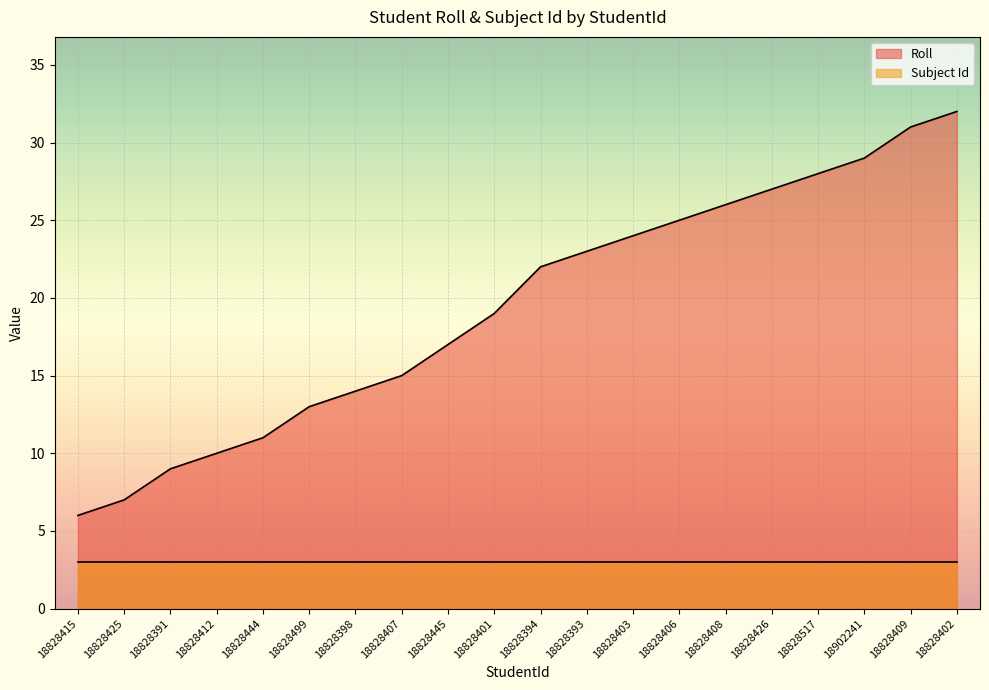

The value at 18828499 is 3. True or false?

False